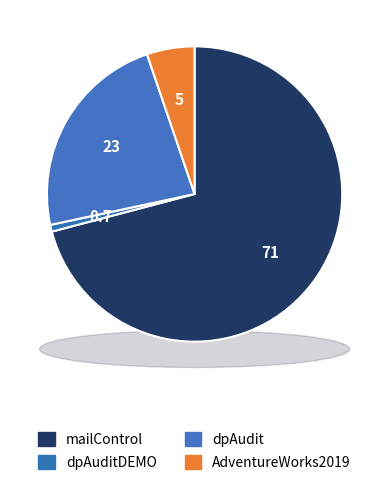

How many segments does this pie chart have?

4